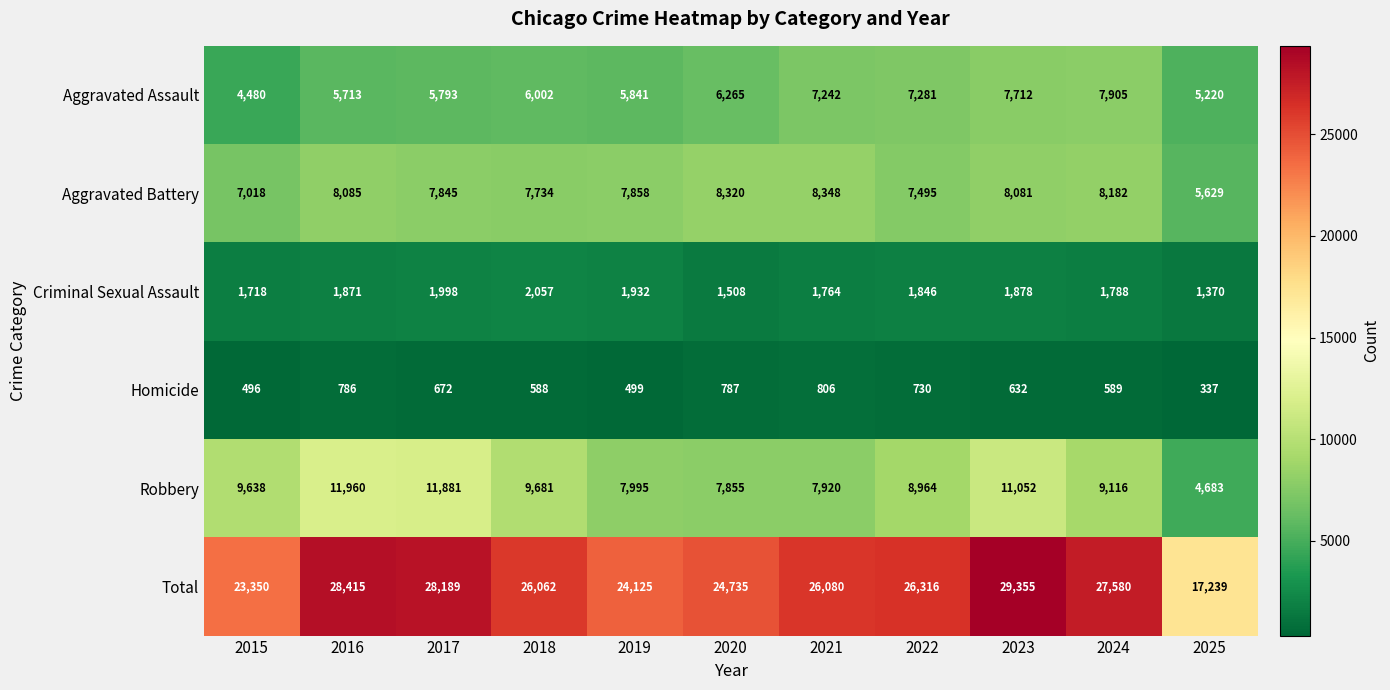

Rank the series at 2022 from highest to lowest value.

Total, Robbery, Aggravated Battery, Aggravated Assault, Criminal Sexual Assault, Homicide